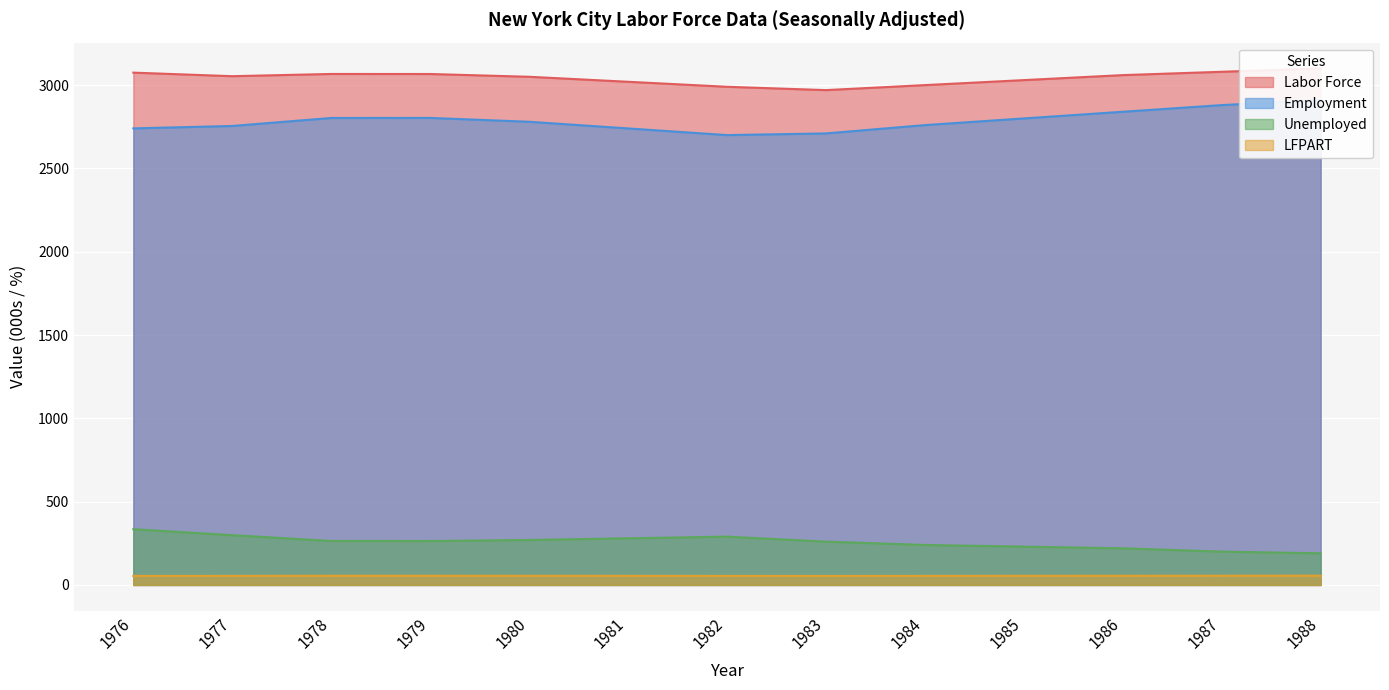

Reading left to right, list all the values displayed in this chart.

Labor Force: 3074.9	3053.6	3067.0	3066.7	3050.0	3020.0	2990.0	2970.0	3000.0	3030.0	3060.0	3080.0	3100.0
Employment: 2740.3	2754.8	2802.7	2803.1	2780.0	2740.0	2700.0	2710.0	2760.0	2800.0	2840.0	2880.0	2910.0
Unemployed: 334.6	298.8	264.3	263.6	270.0	280.0	290.0	260.0	240.0	230.0	220.0	200.0	190.0
LFPART: 54.4	54.6	55.3	55.4	55.1	54.8	54.5	54.3	54.6	55.0	55.3	55.6	55.9